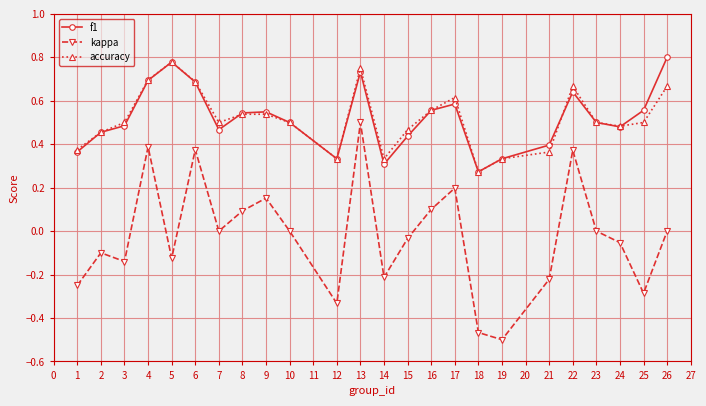

What are all the series names shown in the legend?

f1, kappa, accuracy